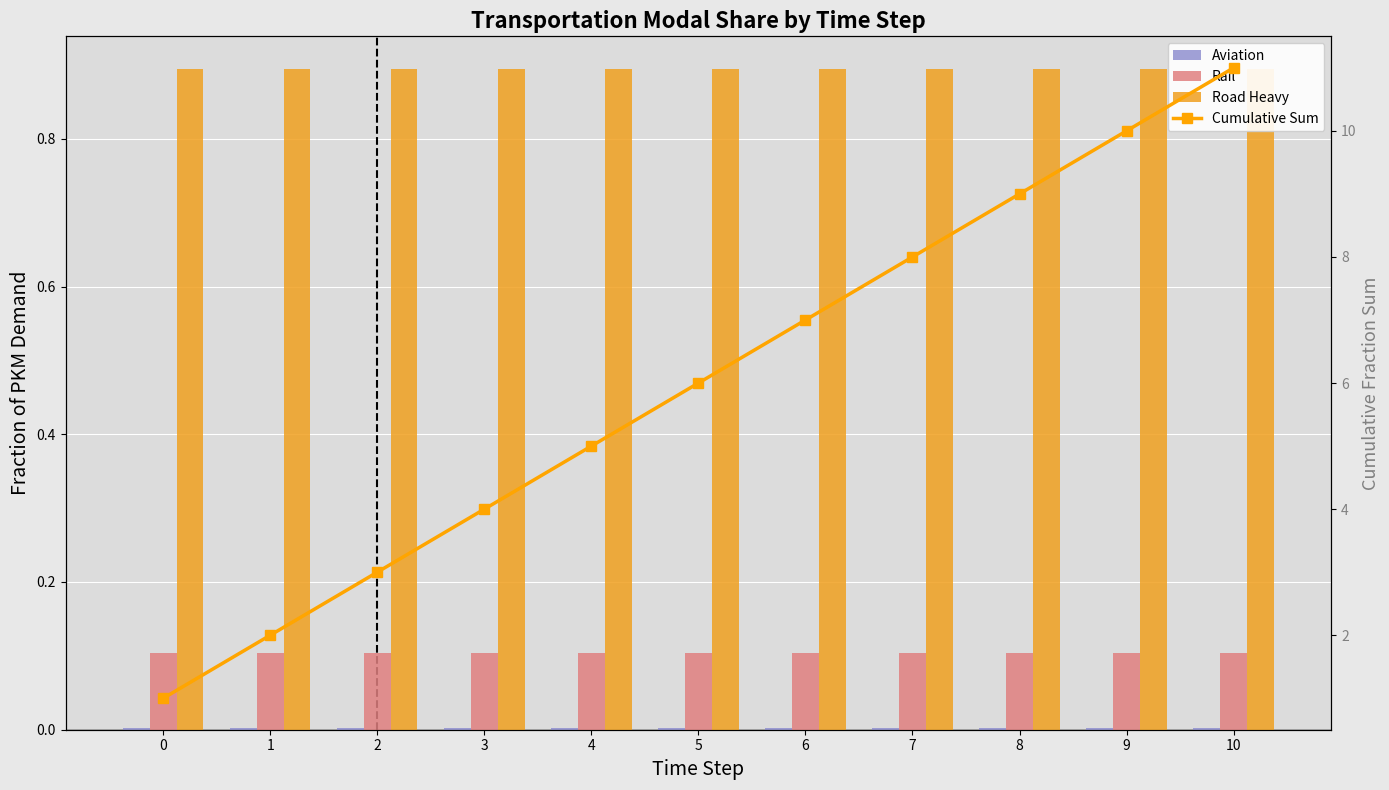

What is the value of the Cumulative Sum bar at the 2nd from the left?

2.0